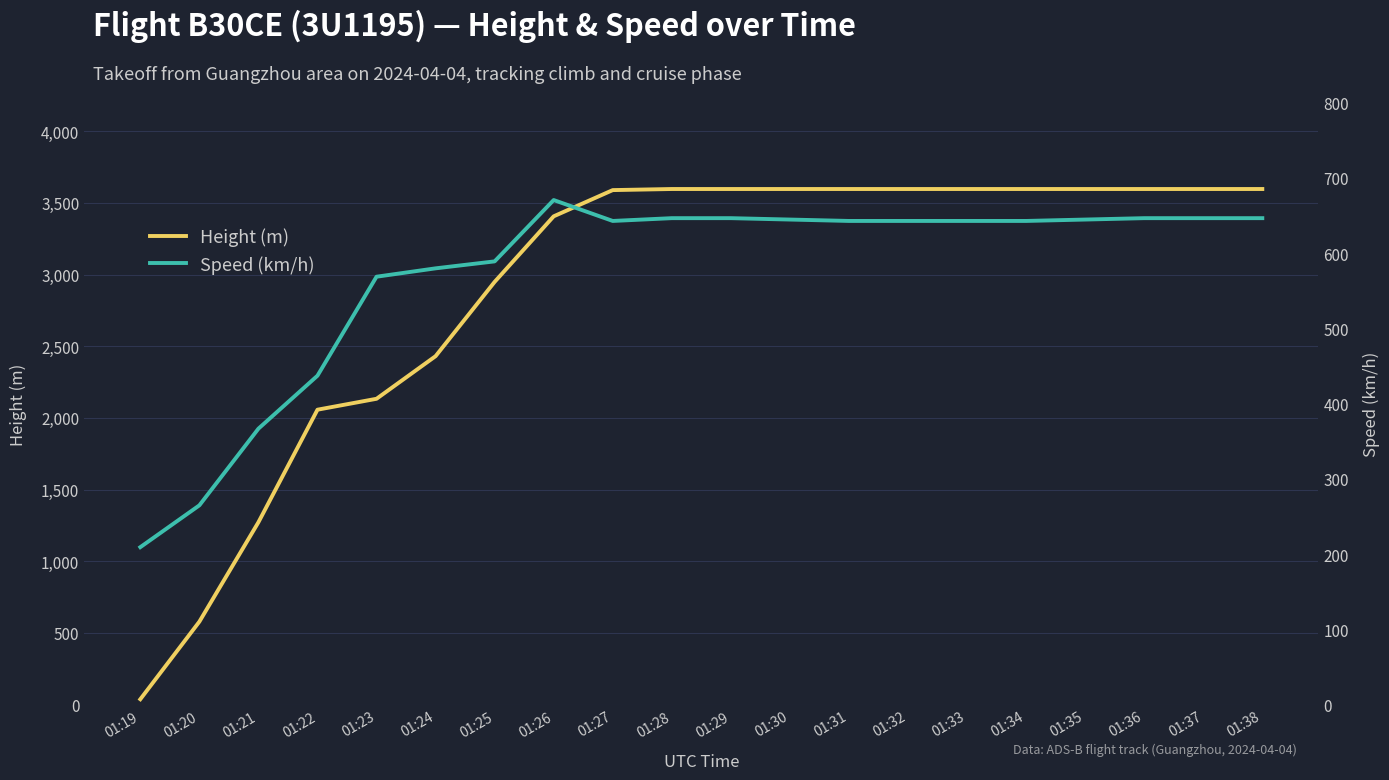

True or false: Height (m) and Speed (km/h) intersect in this chart.

True